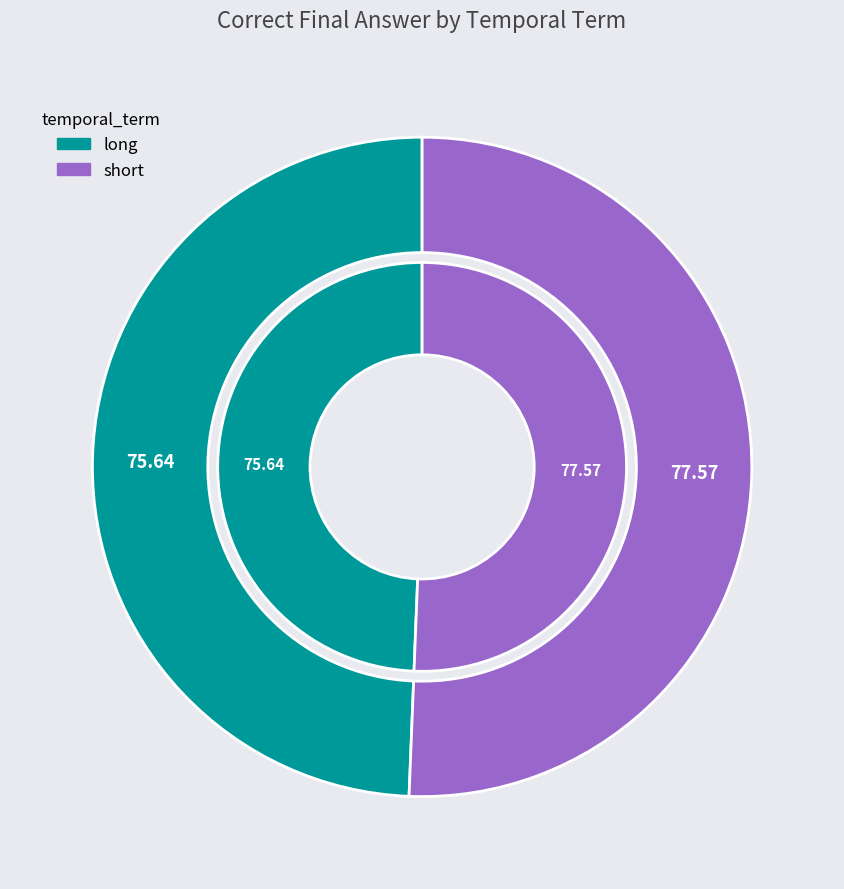

To the nearest percent, what percentage of the pie is long?

49%